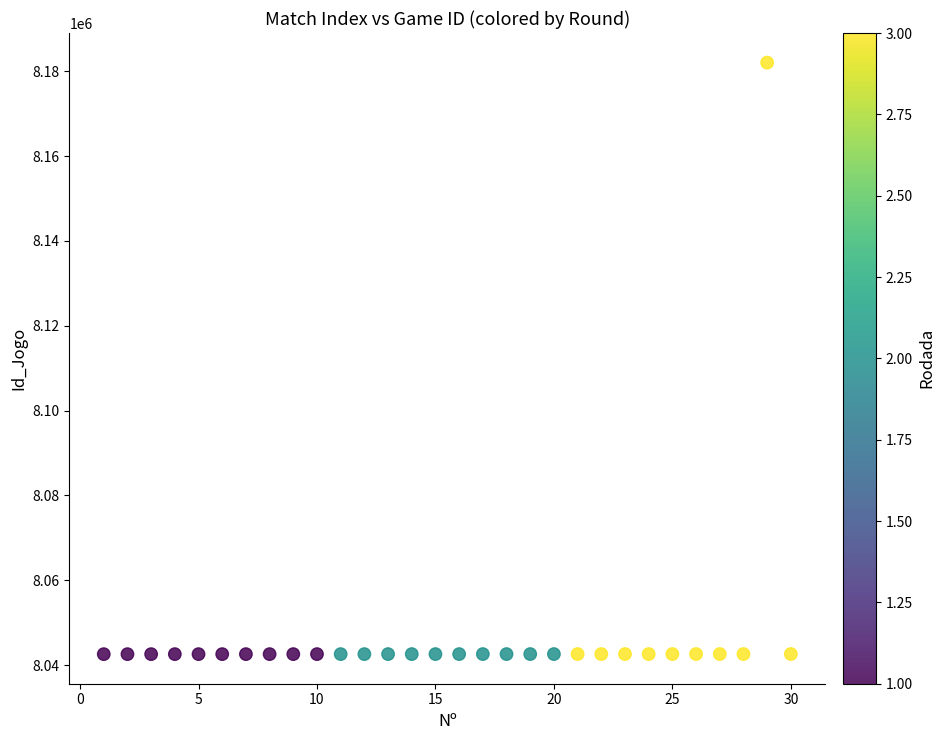

What is the range of Y values (max minus min)?

139457